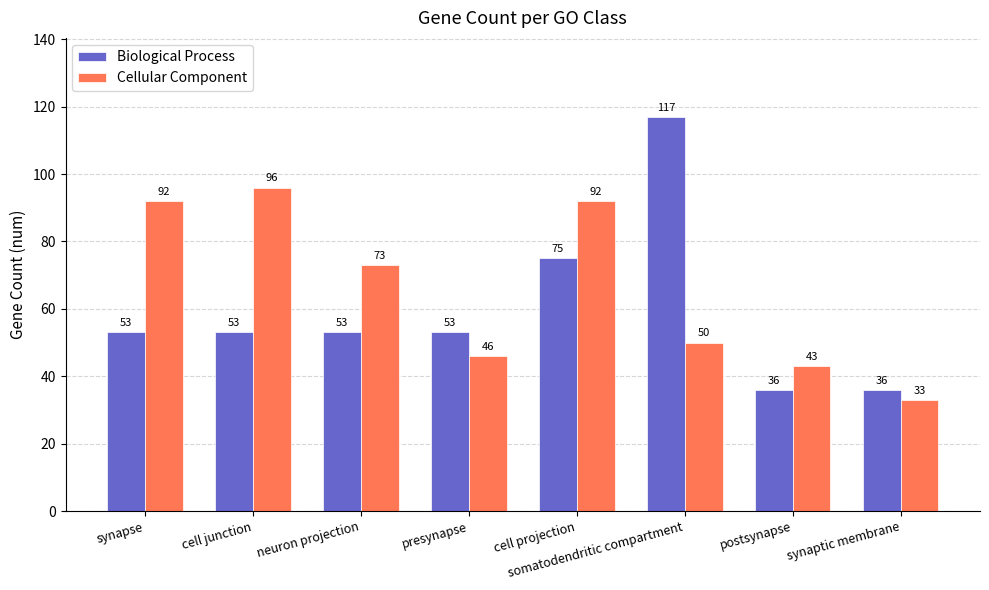

What is the sum of all Biological Process values?

476